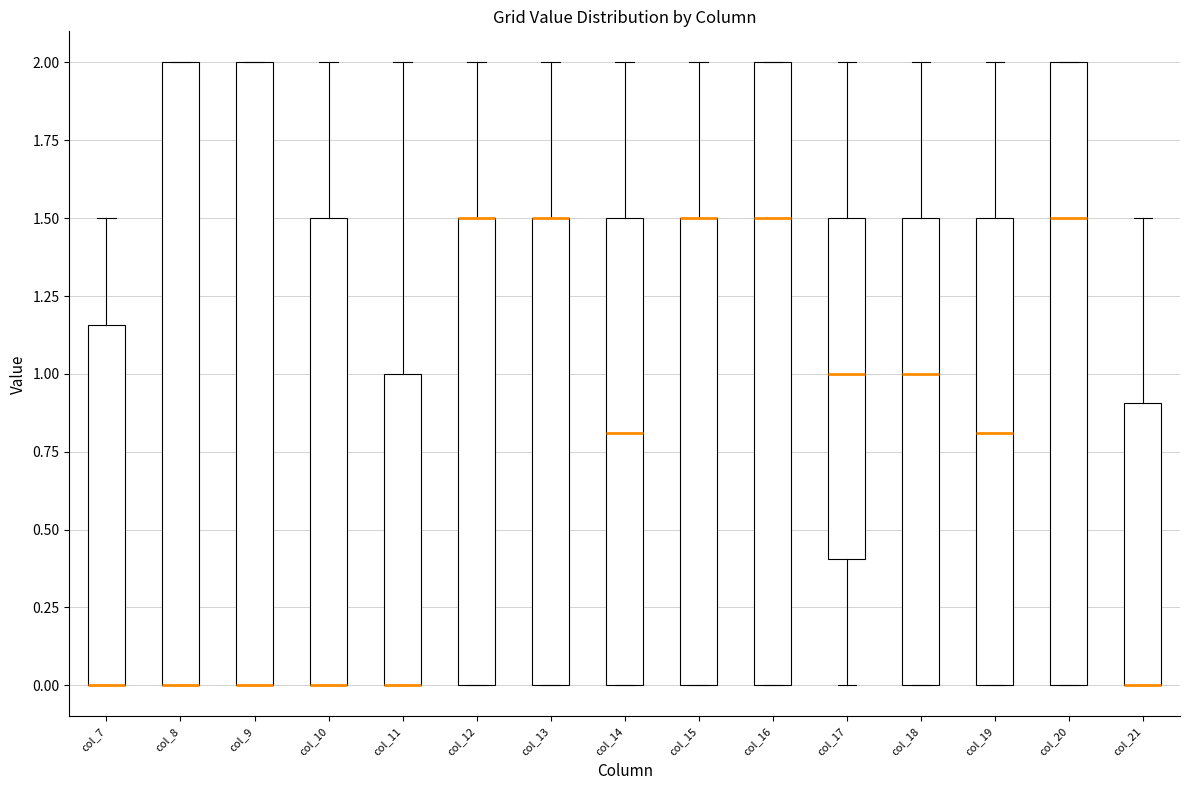

Reading left to right, transcribe this box plot: for each box, give where its median line is, the range the box spans, and where its two whiskers end, as read against the y-axis. The values are not printed on the chart, so give them approximately, as read against the axis.

col_7: median 0.00 (drawn on the box's lower edge), box 0.00 to 1.15, whiskers 0.00 to 1.50
col_8: median 0.00 (drawn on the box's lower edge), box 0.00 to 2.00, whiskers 0.00 to 2.00
col_9: median 0.00 (drawn on the box's lower edge), box 0.00 to 2.00, whiskers 0.00 to 2.00
col_10: median 0.00 (drawn on the box's lower edge), box 0.00 to 1.50, whiskers 0.00 to 2.00
col_11: median 0.00 (drawn on the box's lower edge), box 0.00 to 1.00, whiskers 0.00 to 2.00
col_12: median 1.50 (drawn on the box's upper edge), box 0.00 to 1.50, whiskers 0.00 to 2.00
col_13: median 1.50 (drawn on the box's upper edge), box 0.00 to 1.50, whiskers 0.00 to 2.00
col_14: median 0.80, box 0.00 to 1.50, whiskers 0.00 to 2.00
col_15: median 1.50 (drawn on the box's upper edge), box 0.00 to 1.50, whiskers 0.00 to 2.00
col_16: median 1.50, box 0.00 to 2.00, whiskers 0.00 to 2.00
col_17: median 1.00, box 0.40 to 1.50, whiskers 0.00 to 2.00
col_18: median 1.00, box 0.00 to 1.50, whiskers 0.00 to 2.00
col_19: median 0.80, box 0.00 to 1.50, whiskers 0.00 to 2.00
col_20: median 1.50, box 0.00 to 2.00, whiskers 0.00 to 2.00
col_21: median 0.00 (drawn on the box's lower edge), box 0.00 to 0.90, whiskers 0.00 to 1.50